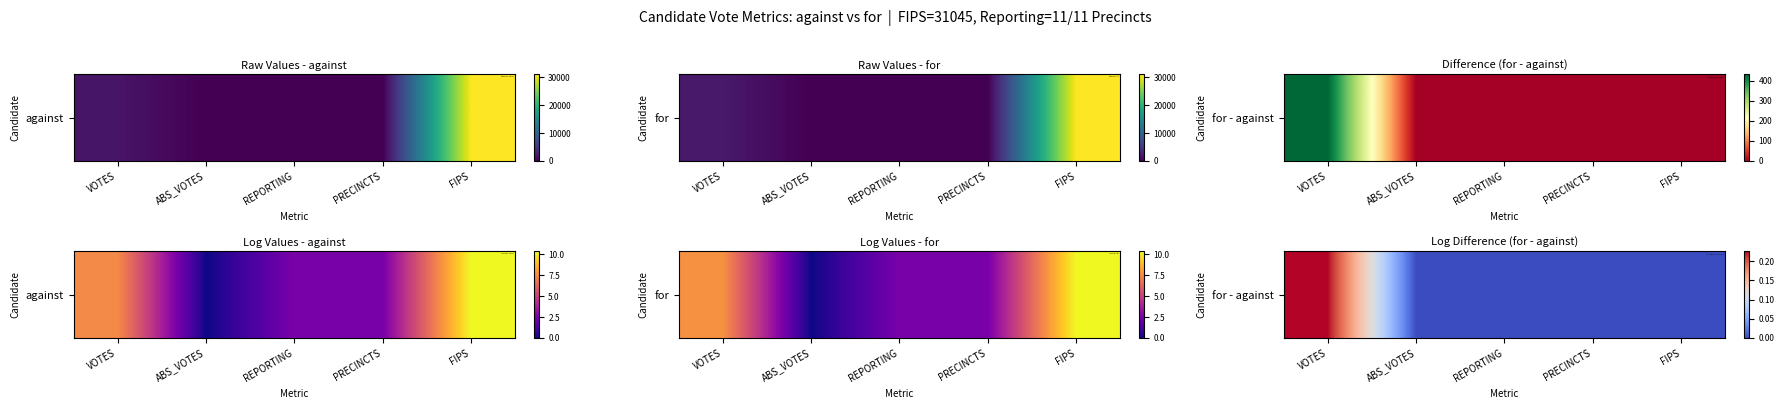

Which has a higher value, PRECINCTS or FIPS?

PRECINCTS